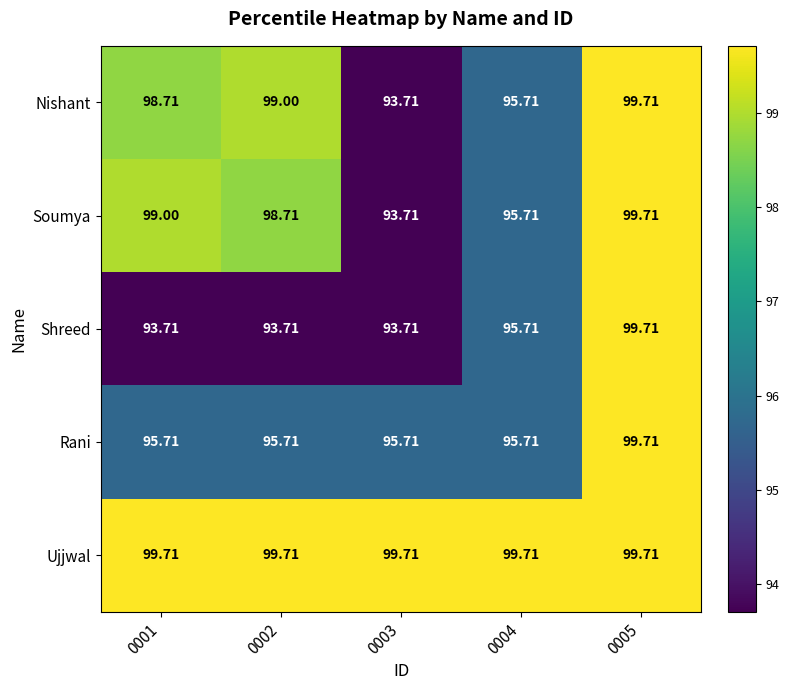

Is the value of Ujjwal at 0001 greater than the value of Soumya at 0003?

Yes